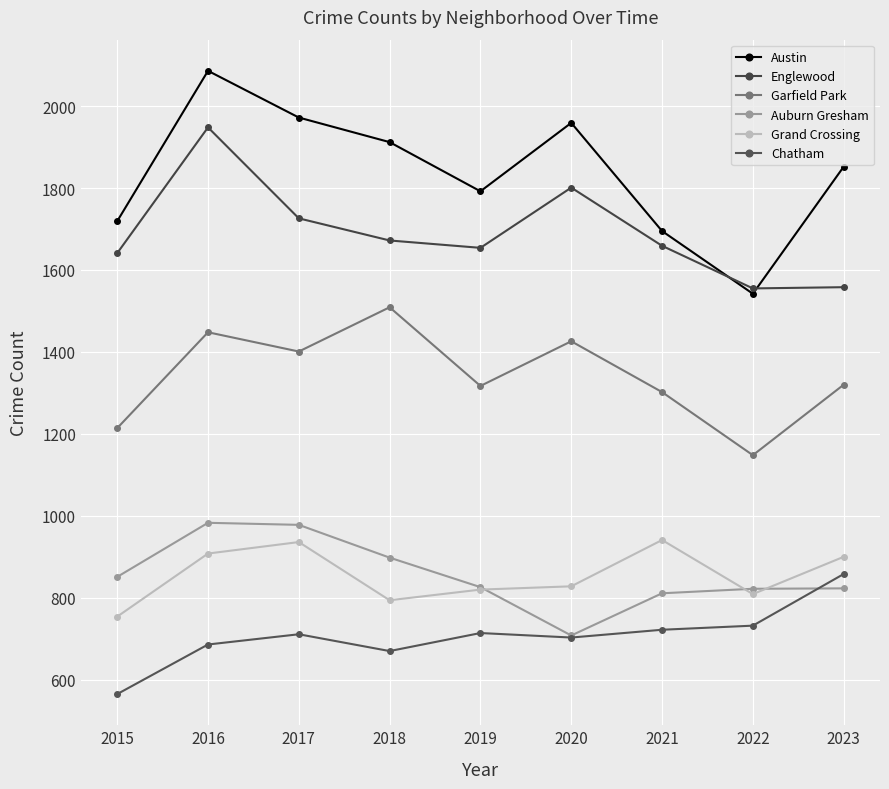

At which label does Garfield Park reach its minimum?

2022